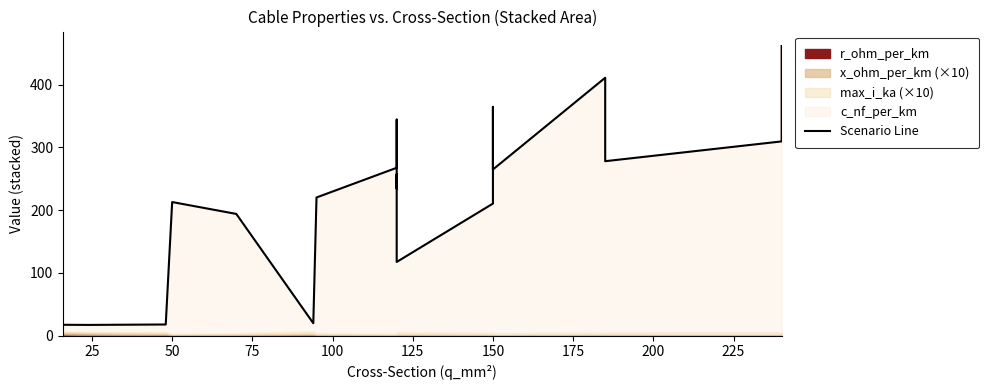

What is the average value?

223.7